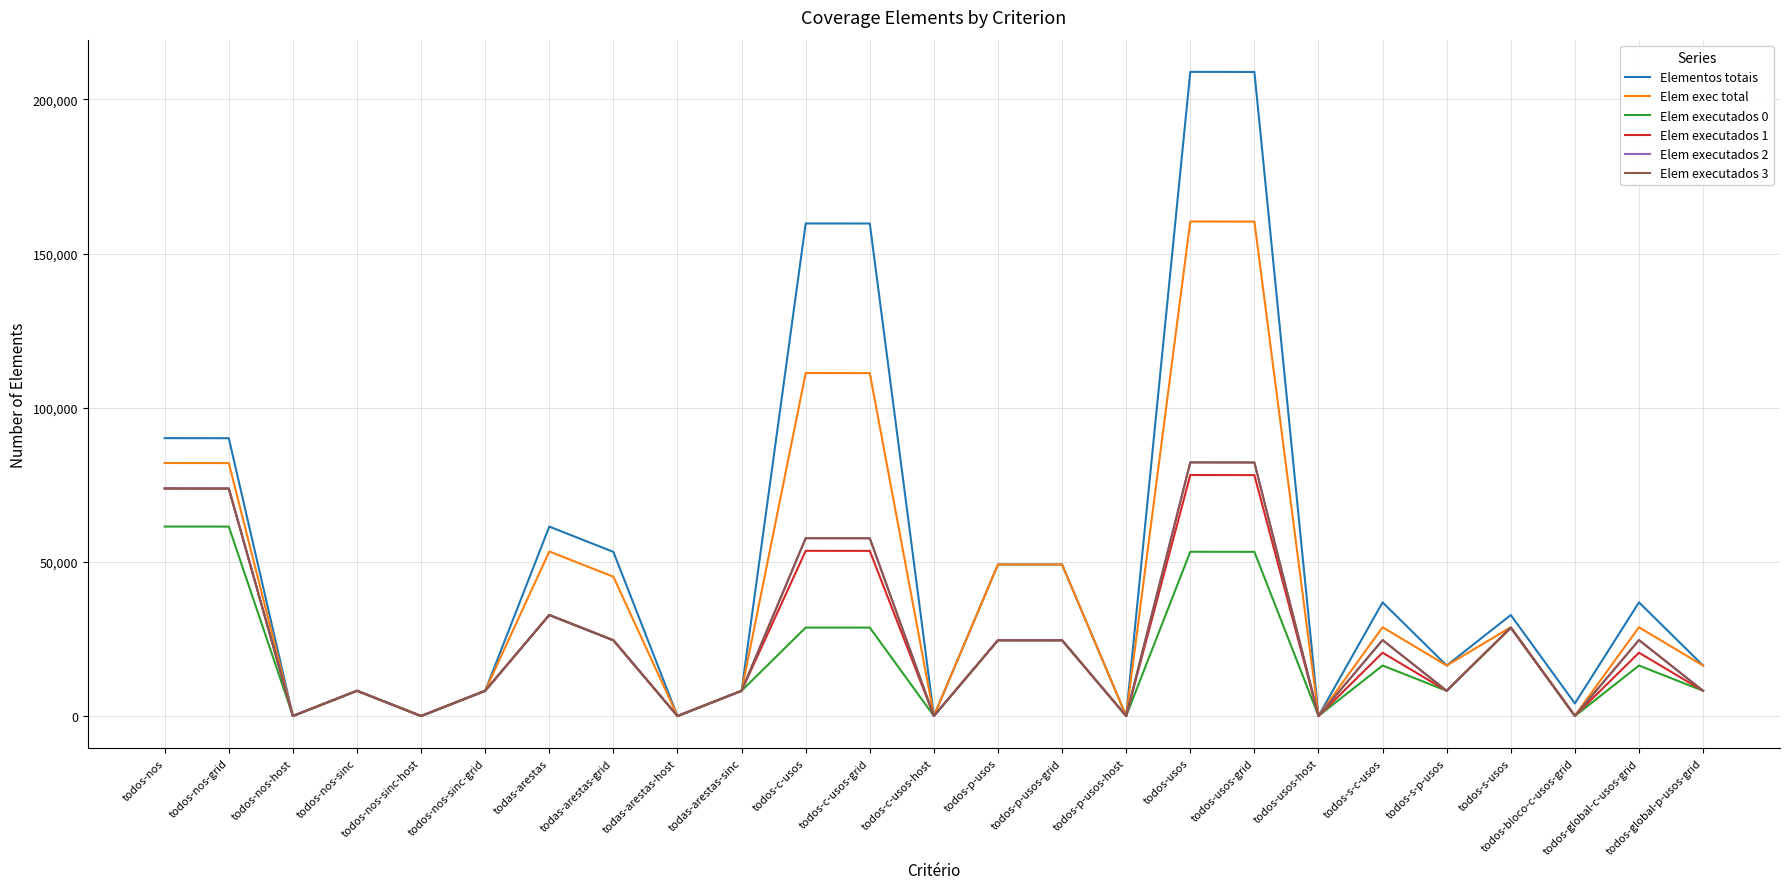

Does the chart display data point markers on the line(s)?

No